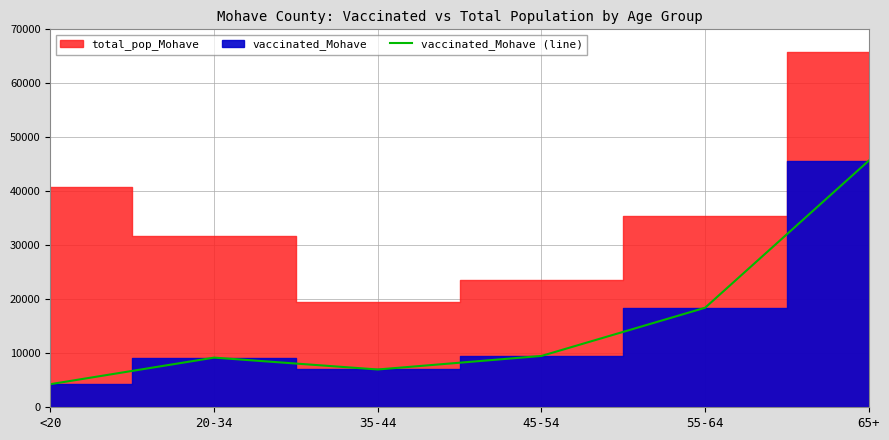

Which category has the highest value across all series?

65+